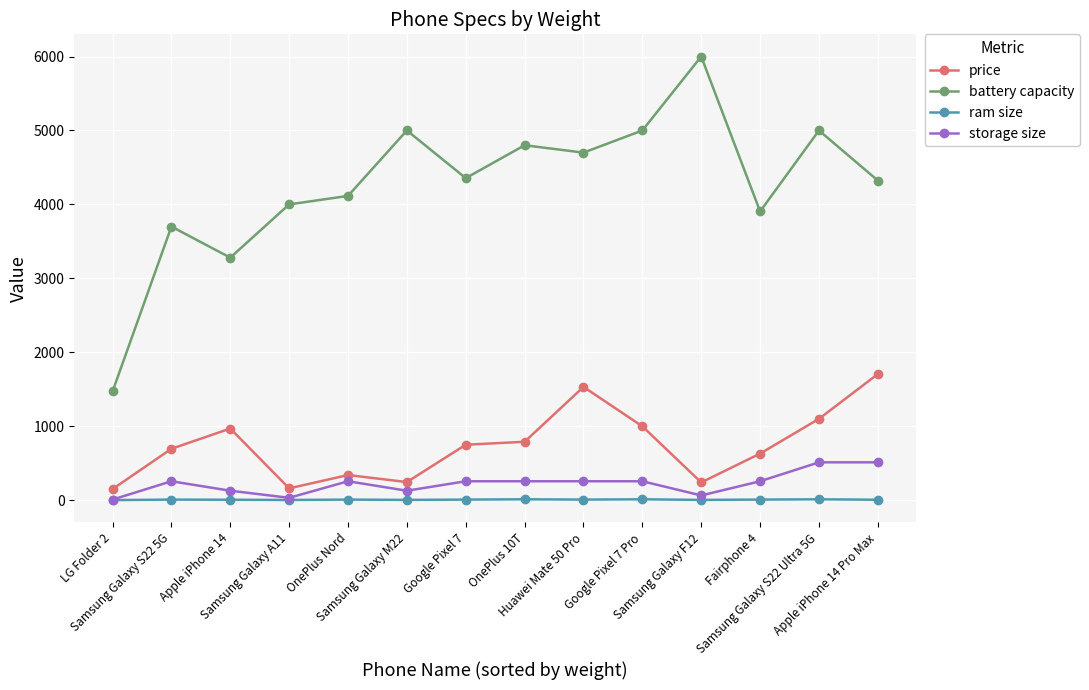

True or false: battery capacity and storage size intersect in this chart.

False